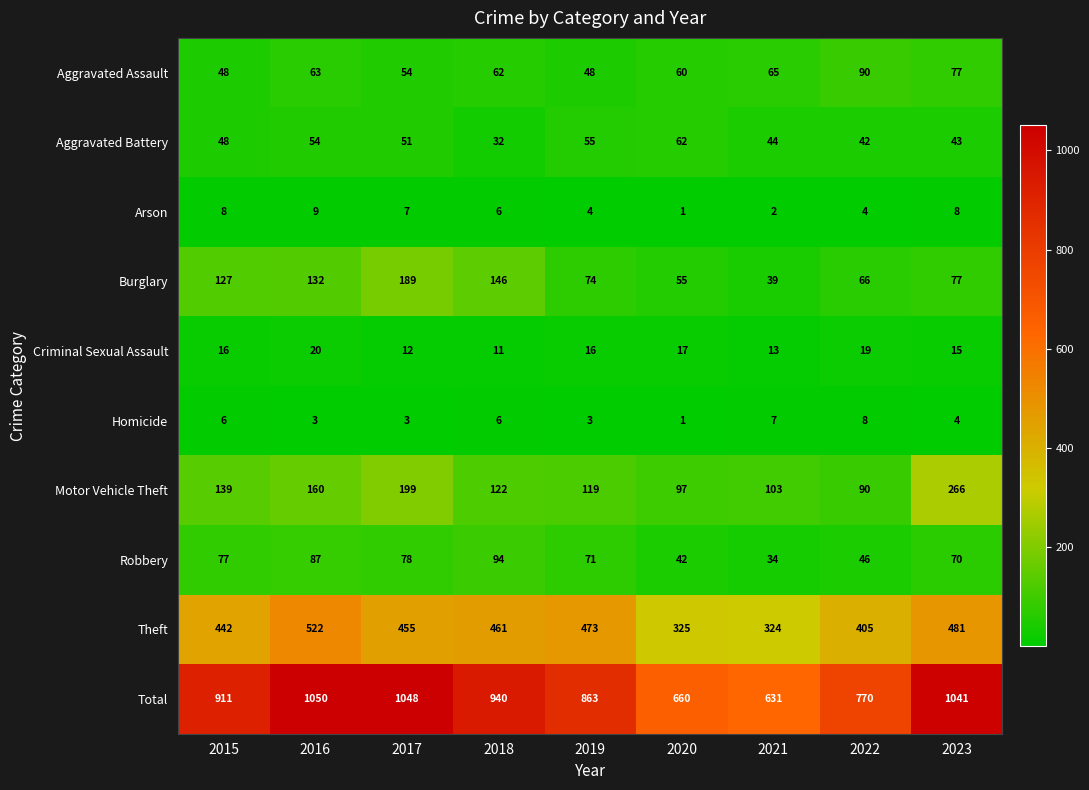

Which label corresponds to the largest value in the chart?

2016